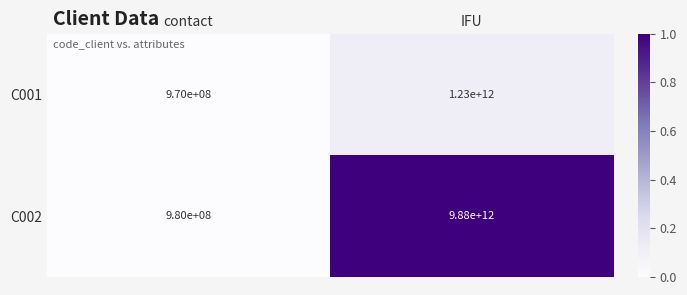

What is the difference between the C001 values at IFU and contact?

1229030000000